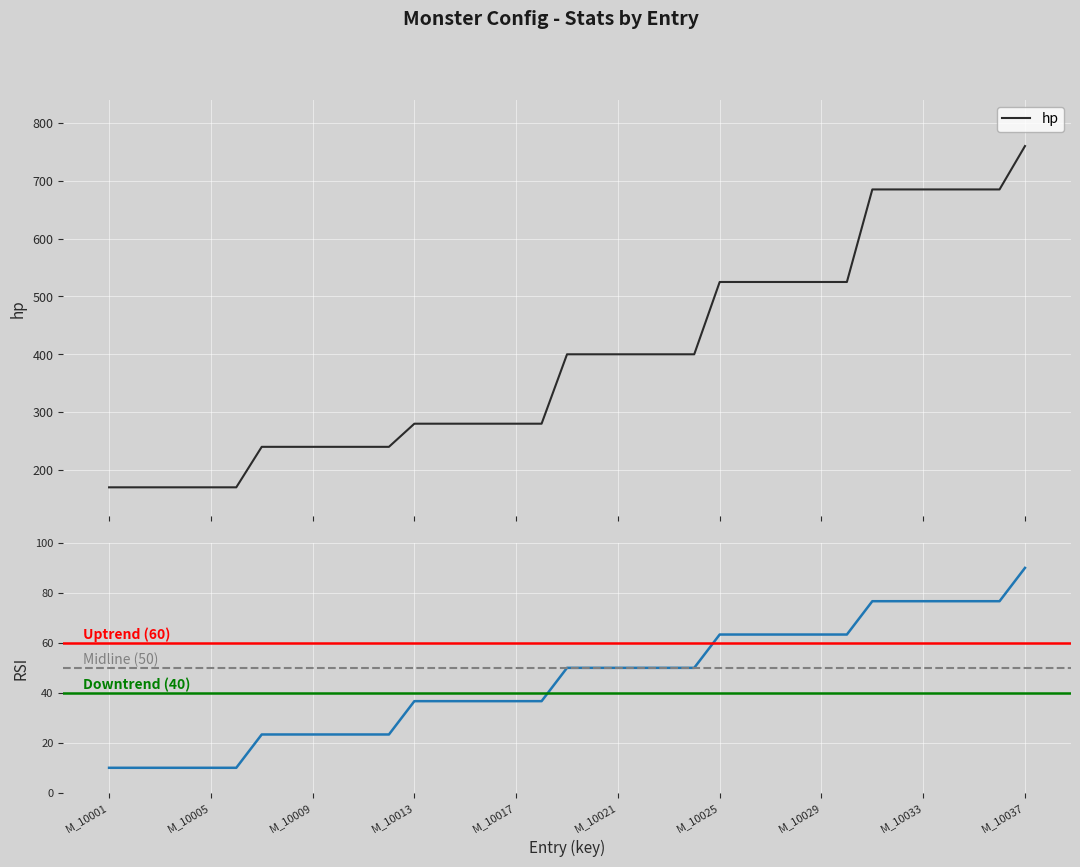

What is the minimum value for hp?

170